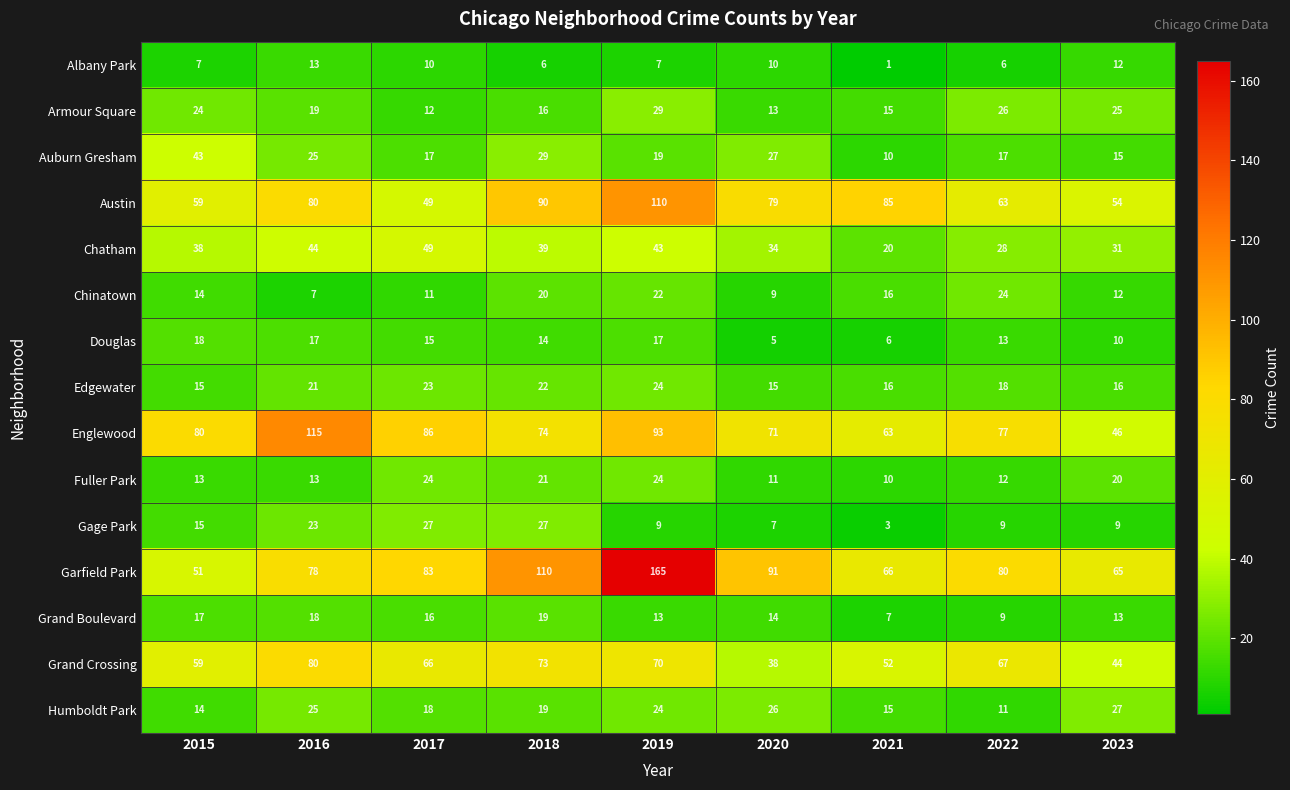

What value does the Grand Boulevard series have at 2021?

7